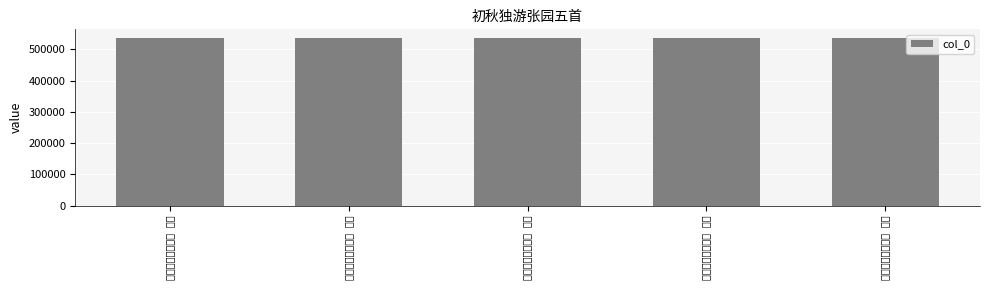

Between 初秋独游张园五首 其三 and 初秋独游张园五首 其二, which is larger?

初秋独游张园五首 其三